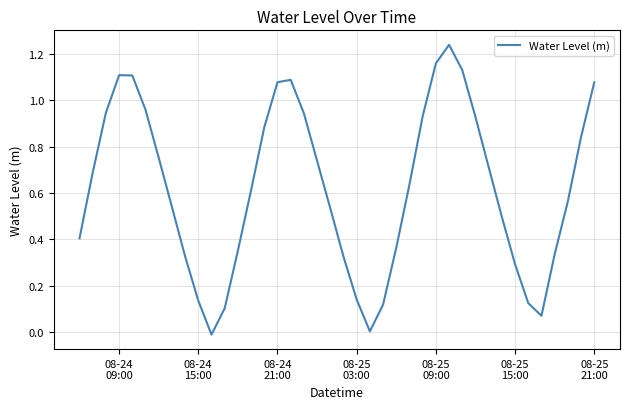

What is the difference between the maximum and minimum values?

1.3